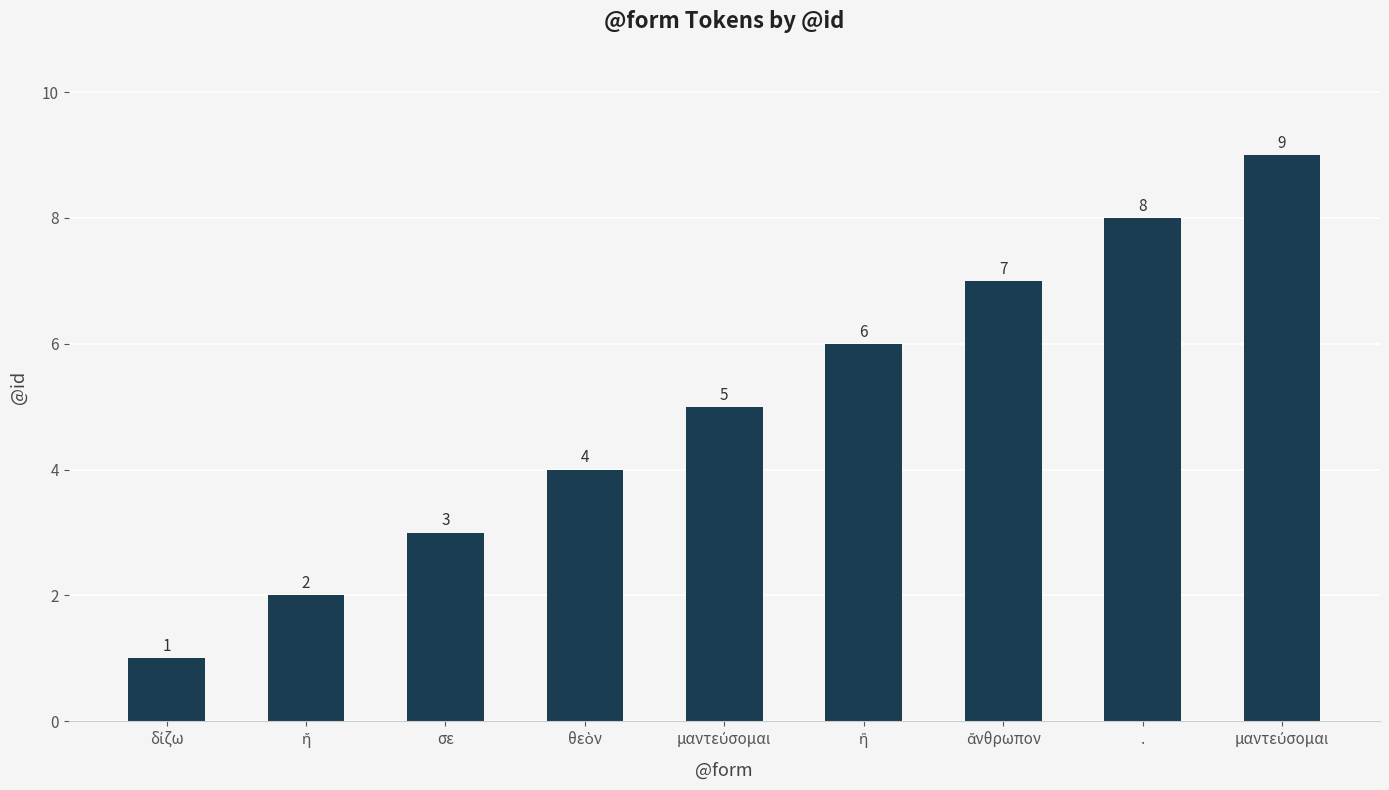

Approximately how many times larger is the value at . compared to ἢ?

1.3